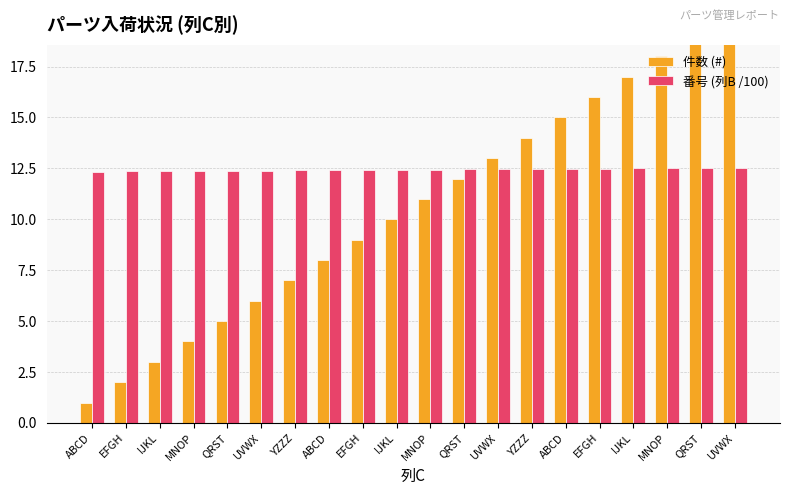

Count the 番号 (列B /100) values in the range 12 to 13.

20